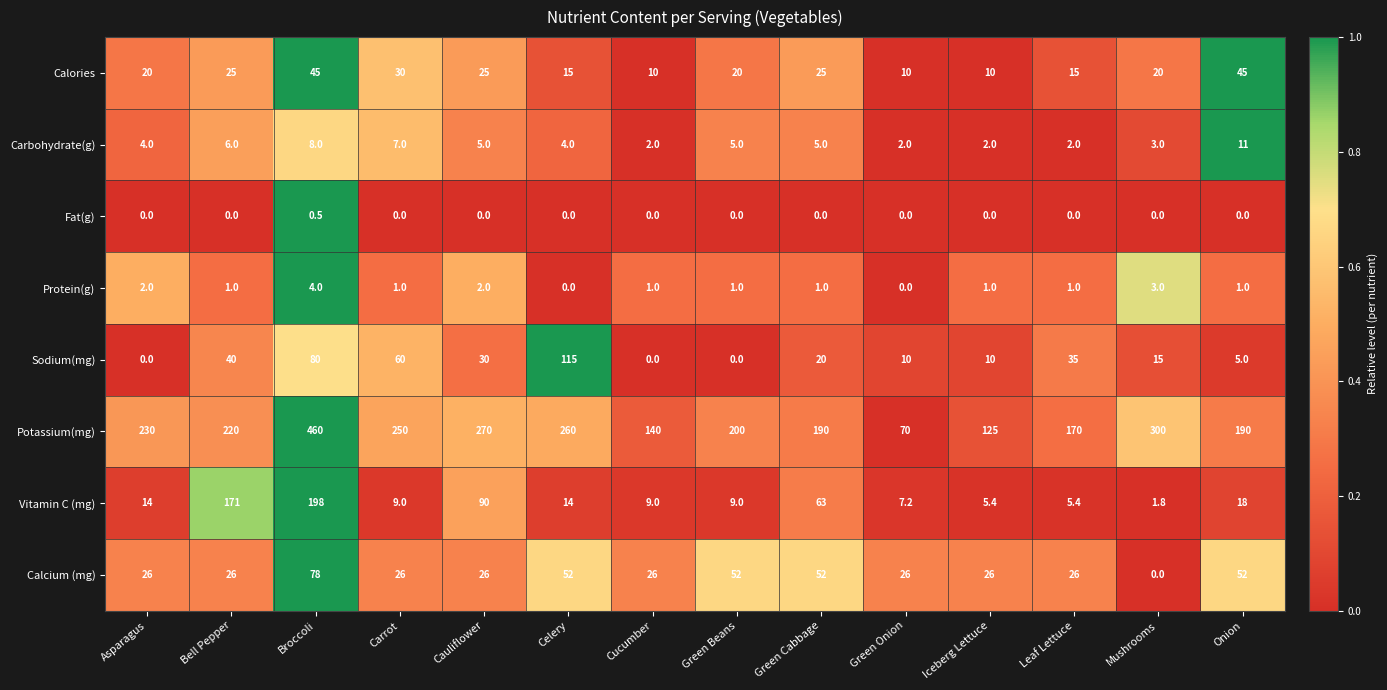

At which category is the sum across all series the highest?

Broccoli